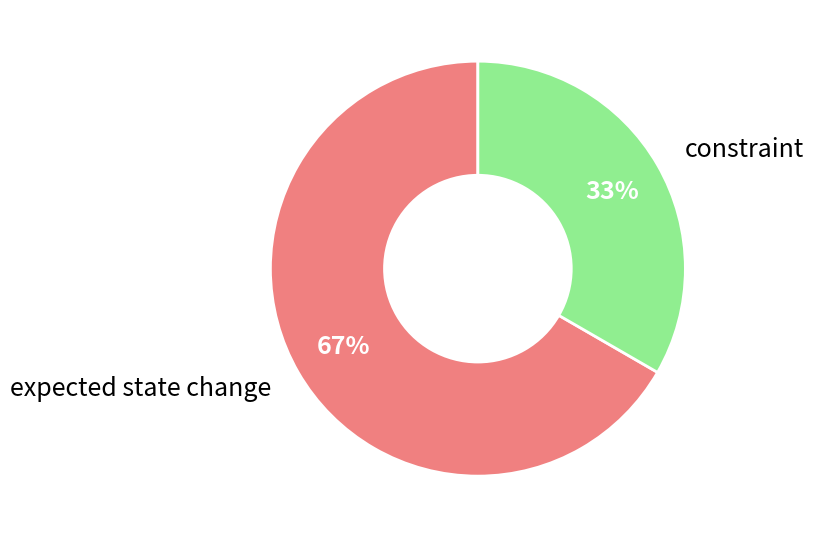

True or false: constraint accounts for 33% of the total.

True